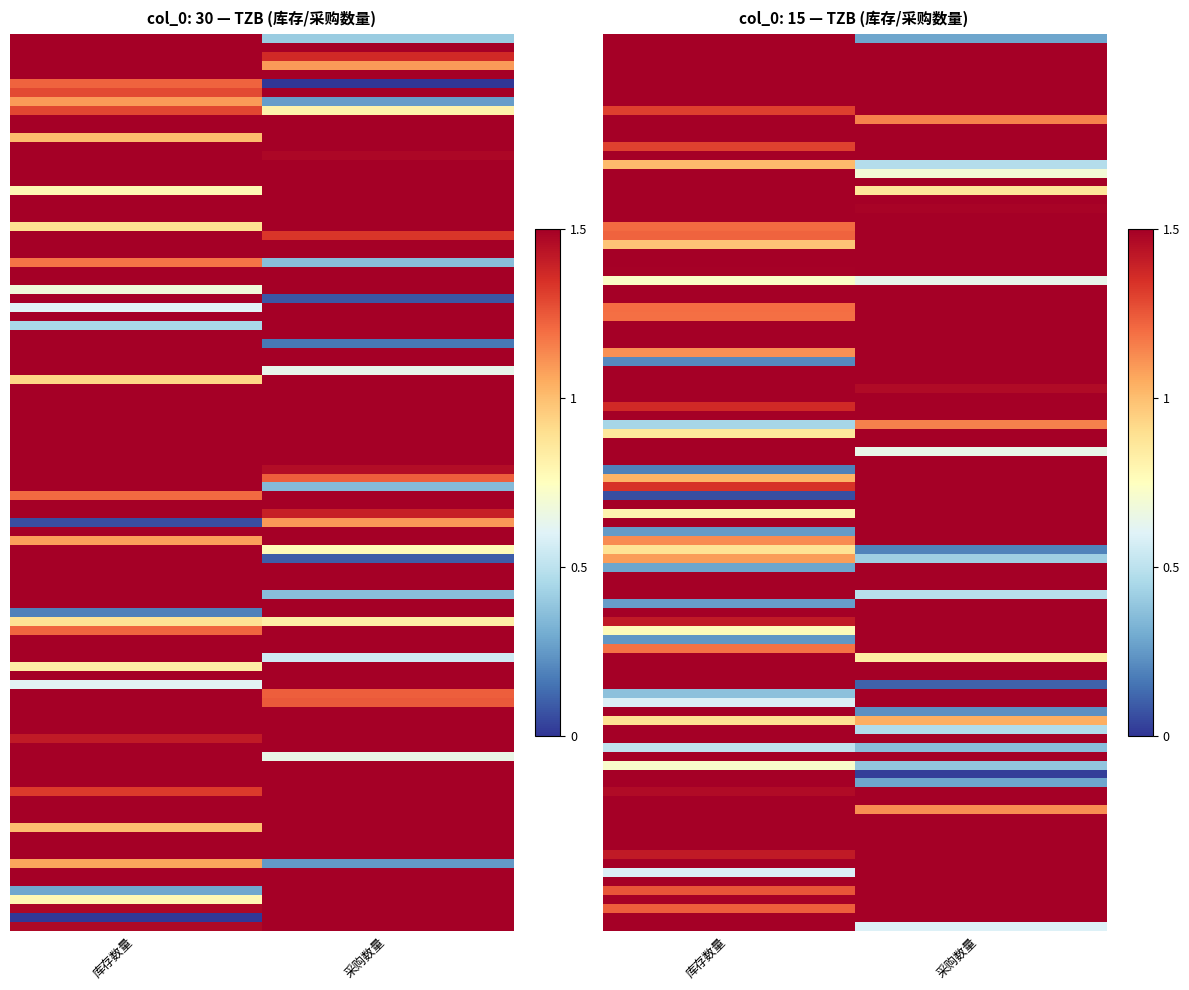

Rank the categories by 30_TZB value from highest to lowest.

0, 1